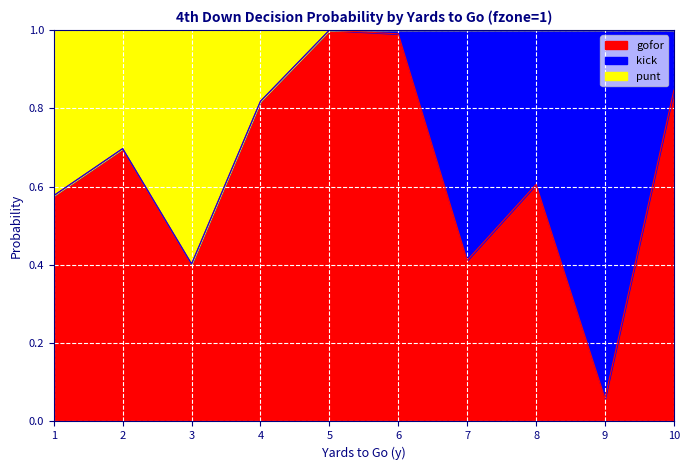

Is it true that gofor equals 0.7 at 2?

True